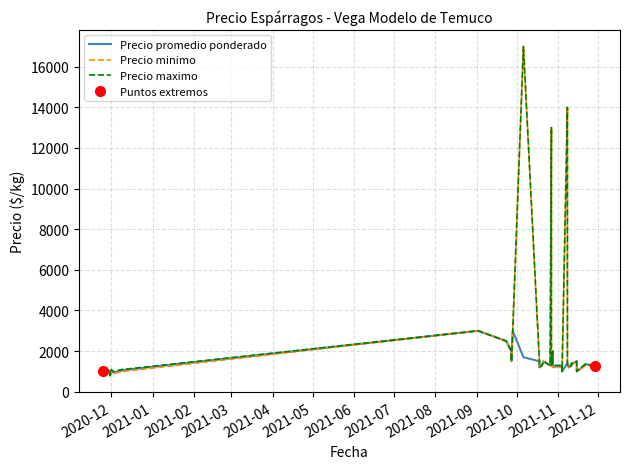

True or false: Precio promedio ponderado and Precio maximo intersect in this chart.

False